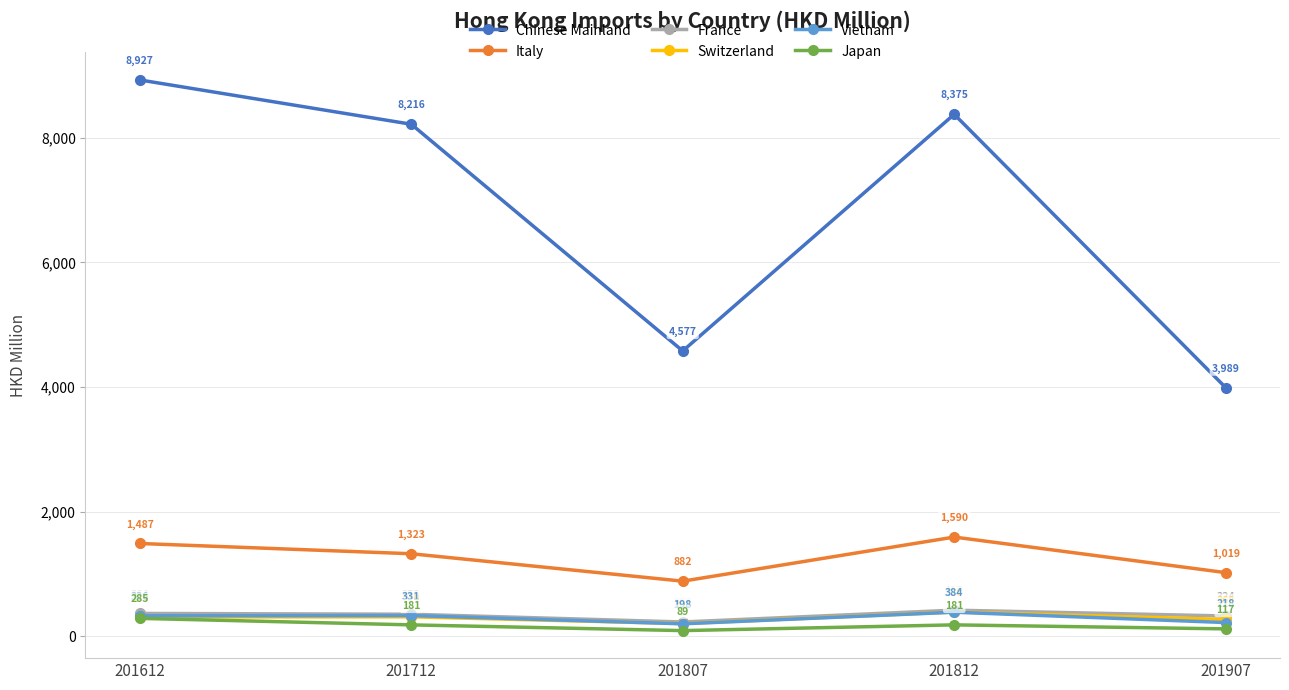

Where is the first local minimum for Japan?

201807